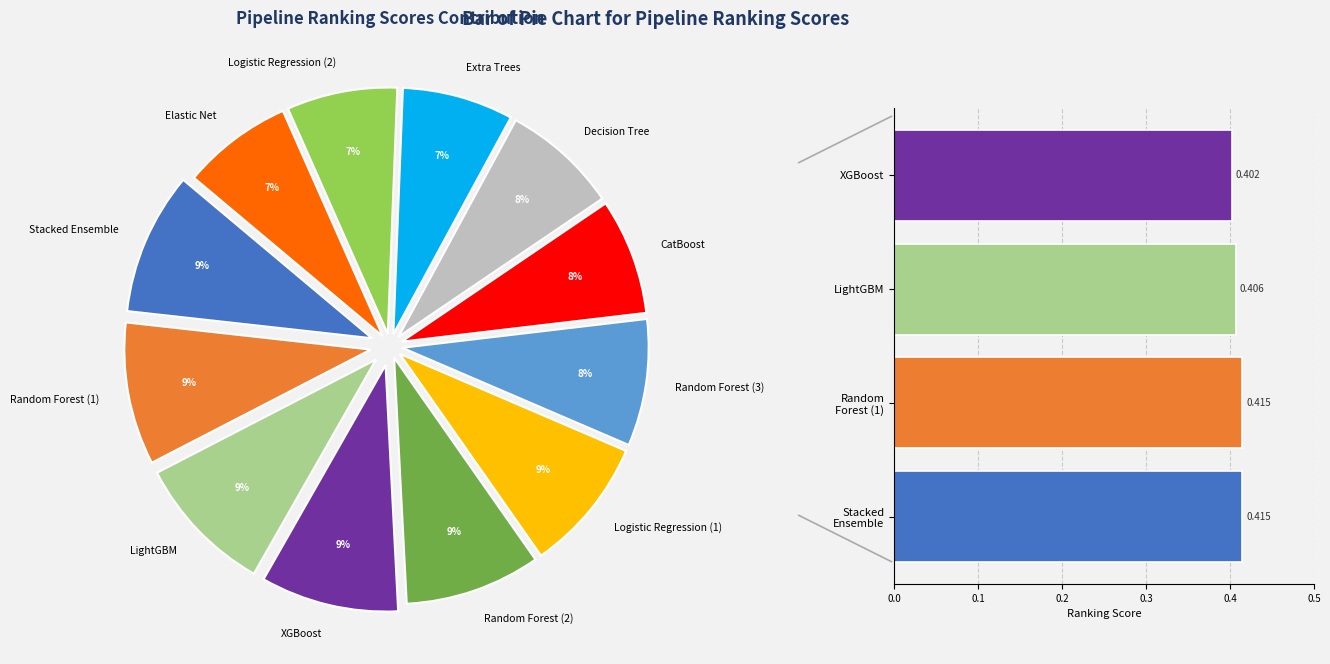

True or false: Random Forest (2) accounts for 19% of the total.

False